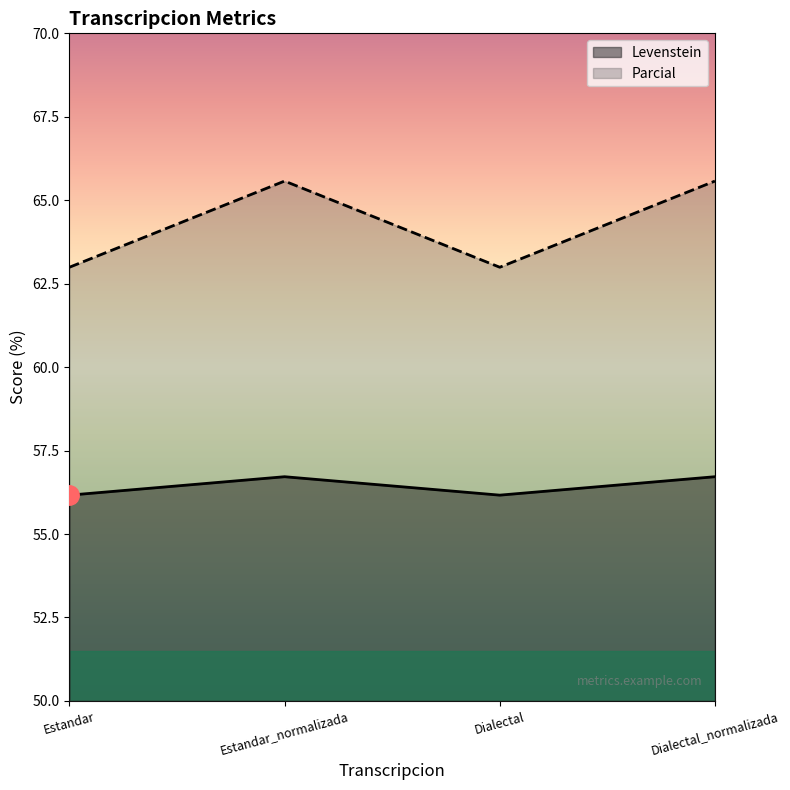

What is the spread (max minus min) of values at Dialectal?

6.8